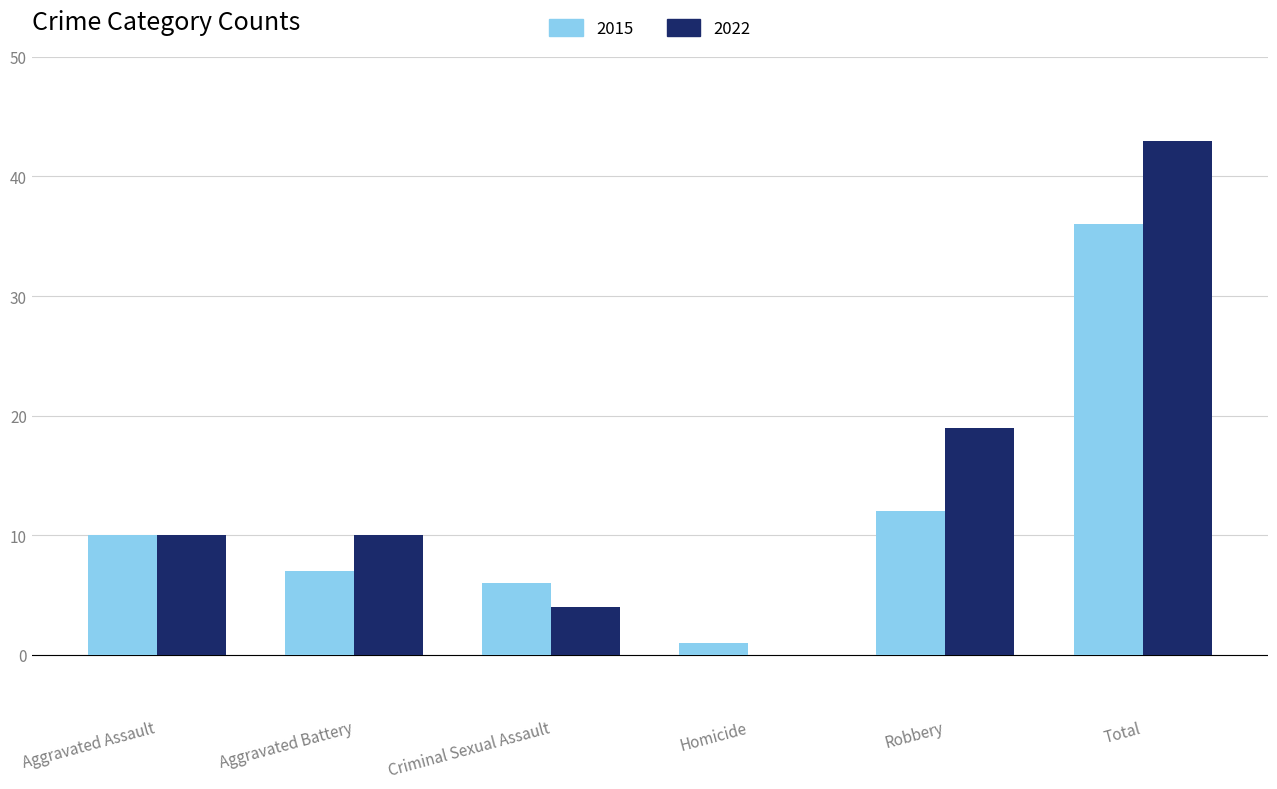

The value of 2015 at Aggravated Battery is 7. True or false?

True